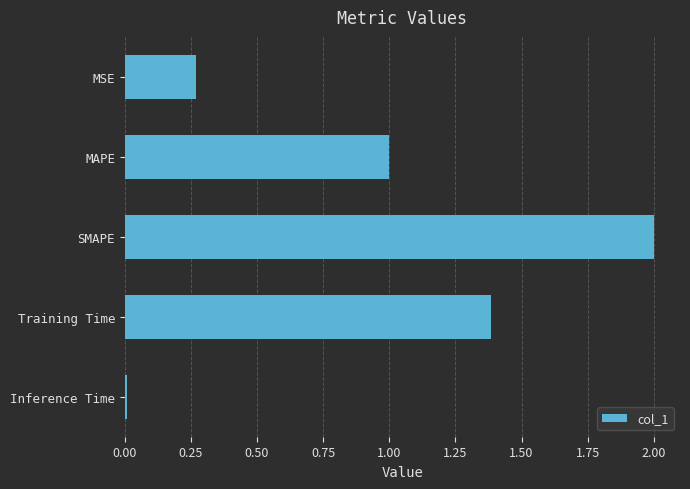

How many bars are there in total?

5